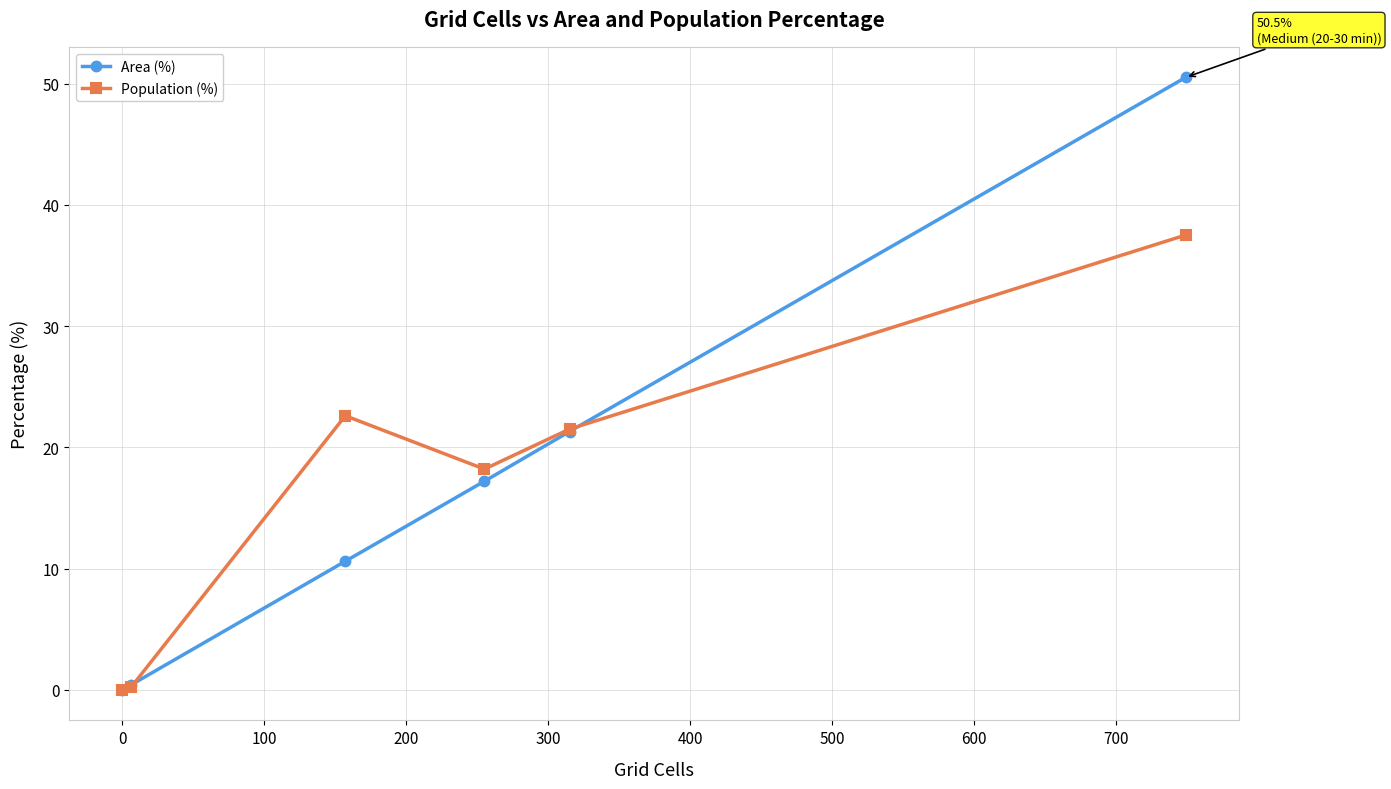

True or false: Area (%) has more than 0 points higher than both neighbors.

False